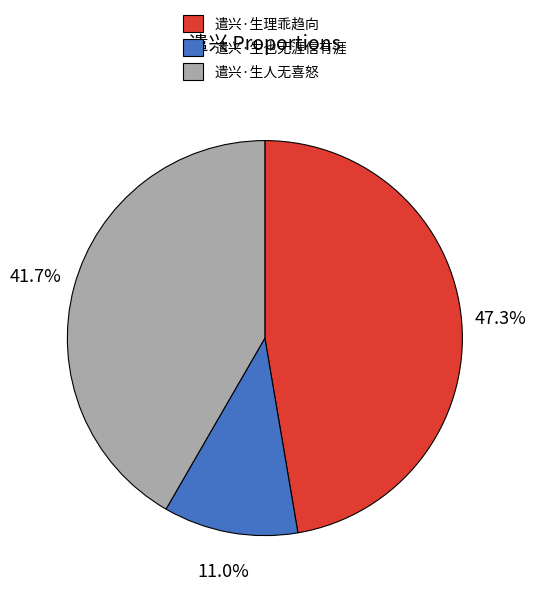

Which has a higher value, 遣兴·生理乖趋向 or 遣兴·生也无涯信有涯?

遣兴·生理乖趋向